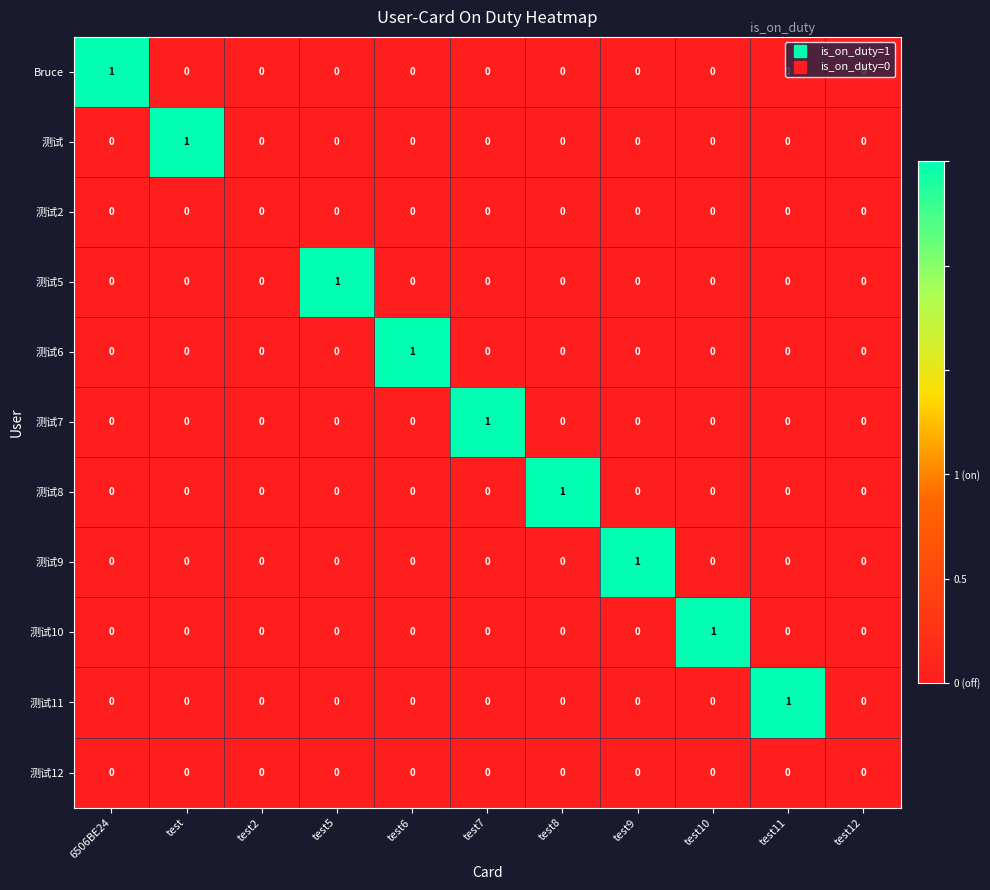

The value of 测试5 at test11 is -1. True or false?

False